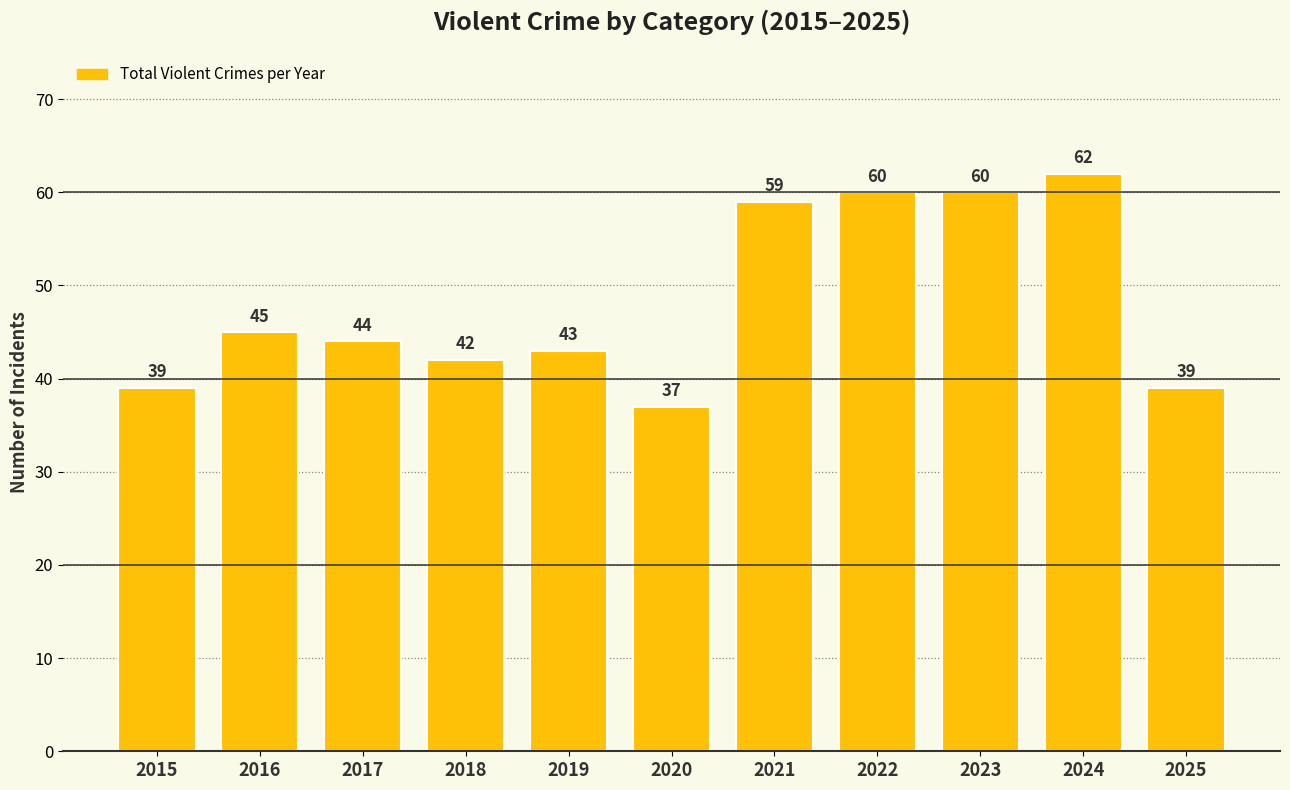

What is the minimum value shown in the chart?

37